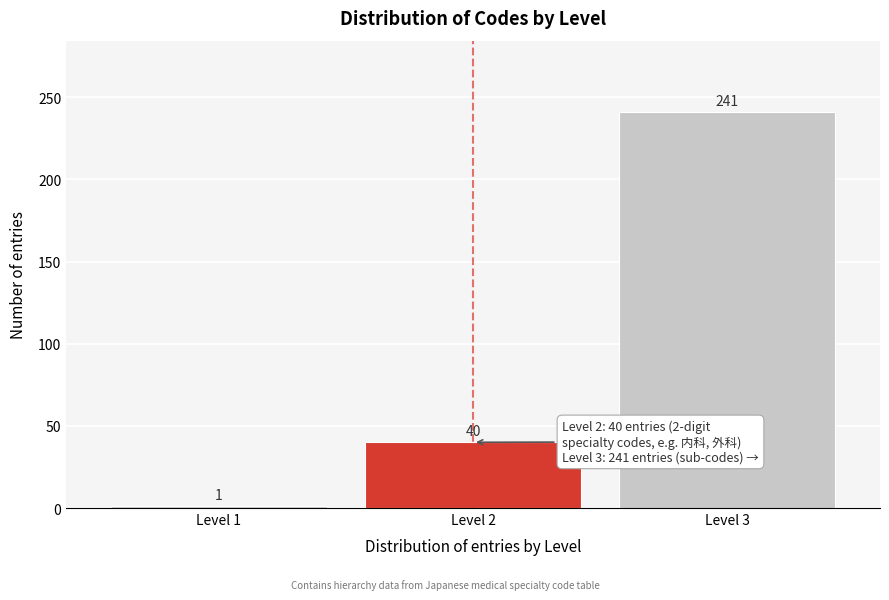

Reading left to right, list all the values displayed in this chart.

1	40	241